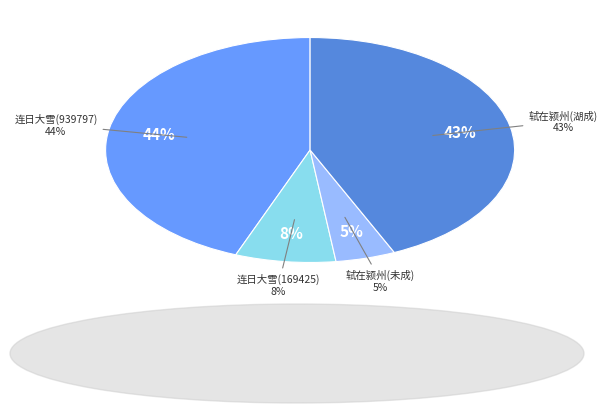

To the nearest percent, what is the average slice percentage?

25%